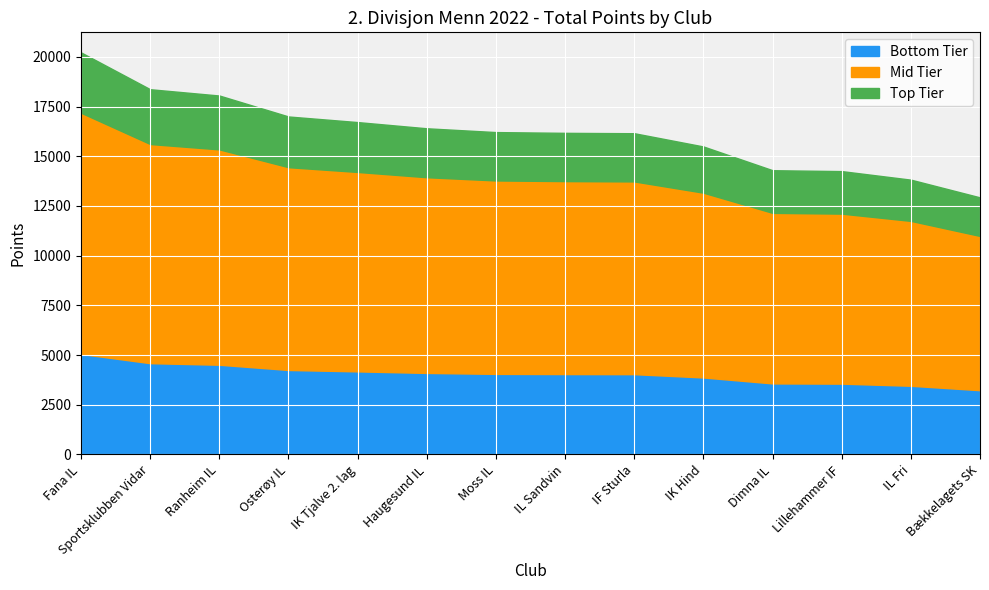

Approximately how many times larger is the value at Ranheim IL compared to Dimna IL?

1.3